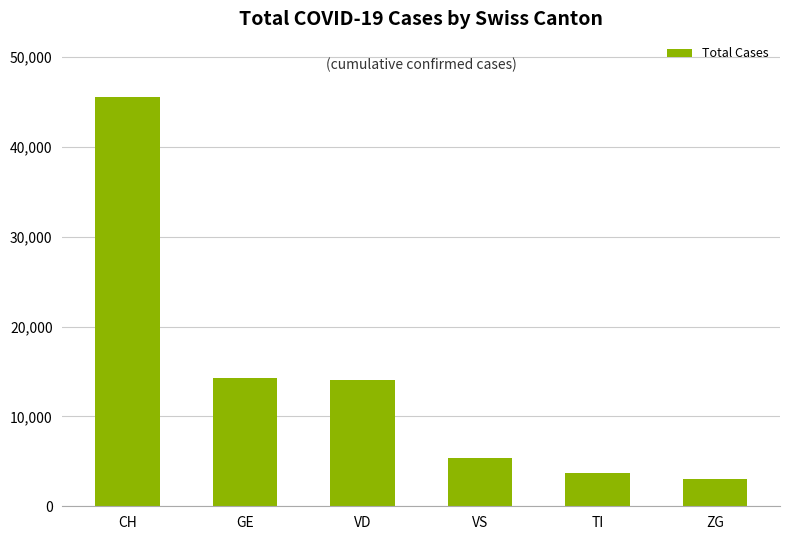

The chart shows a value of 18633 at VD. True or false?

False